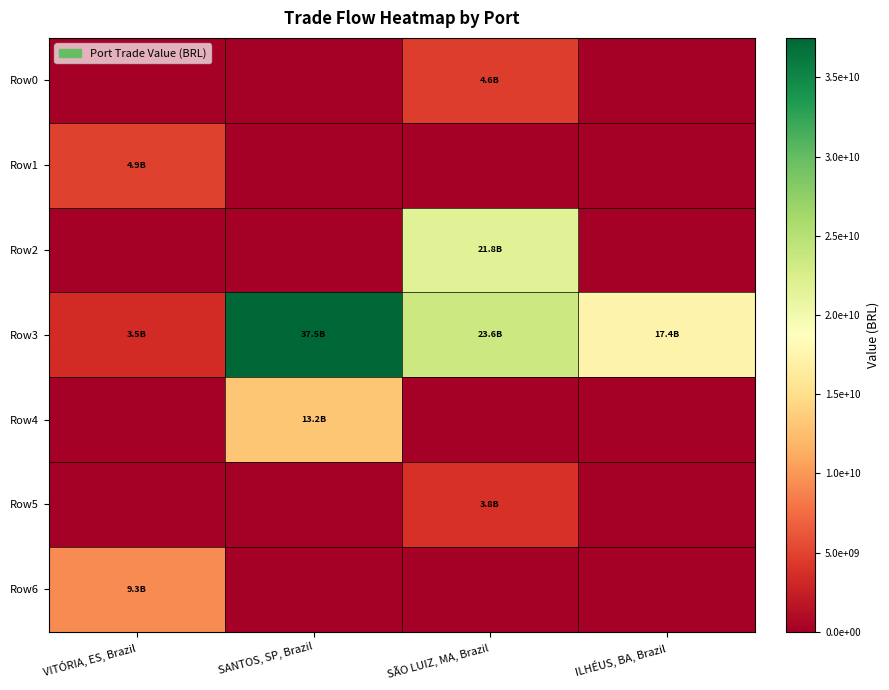

Reading right to left, list all the values displayed in this chart.

Row0: ILHÉUS, BA, Brazil=0.0	SÃO LUIZ, MA, Brazil=4621248020.6	SANTOS, SP, Brazil=0.0	VITÓRIA, ES, Brazil=0.0
Row1: ILHÉUS, BA, Brazil=0.0	SÃO LUIZ, MA, Brazil=0.0	SANTOS, SP, Brazil=0.0	VITÓRIA, ES, Brazil=4946632922.2
Row2: ILHÉUS, BA, Brazil=0.0	SÃO LUIZ, MA, Brazil=21777278769.4	SANTOS, SP, Brazil=0.0	VITÓRIA, ES, Brazil=0.0
Row3: ILHÉUS, BA, Brazil=17410105087.7	SÃO LUIZ, MA, Brazil=23578616287.1	SANTOS, SP, Brazil=37492671527.1	VITÓRIA, ES, Brazil=3492291448.4
Row4: ILHÉUS, BA, Brazil=0.0	SÃO LUIZ, MA, Brazil=0.0	SANTOS, SP, Brazil=13158070277.9	VITÓRIA, ES, Brazil=0.0
Row5: ILHÉUS, BA, Brazil=0.0	SÃO LUIZ, MA, Brazil=3817242979.6	SANTOS, SP, Brazil=0.0	VITÓRIA, ES, Brazil=0.0
Row6: ILHÉUS, BA, Brazil=0.0	SÃO LUIZ, MA, Brazil=0.0	SANTOS, SP, Brazil=0.0	VITÓRIA, ES, Brazil=9313616874.4